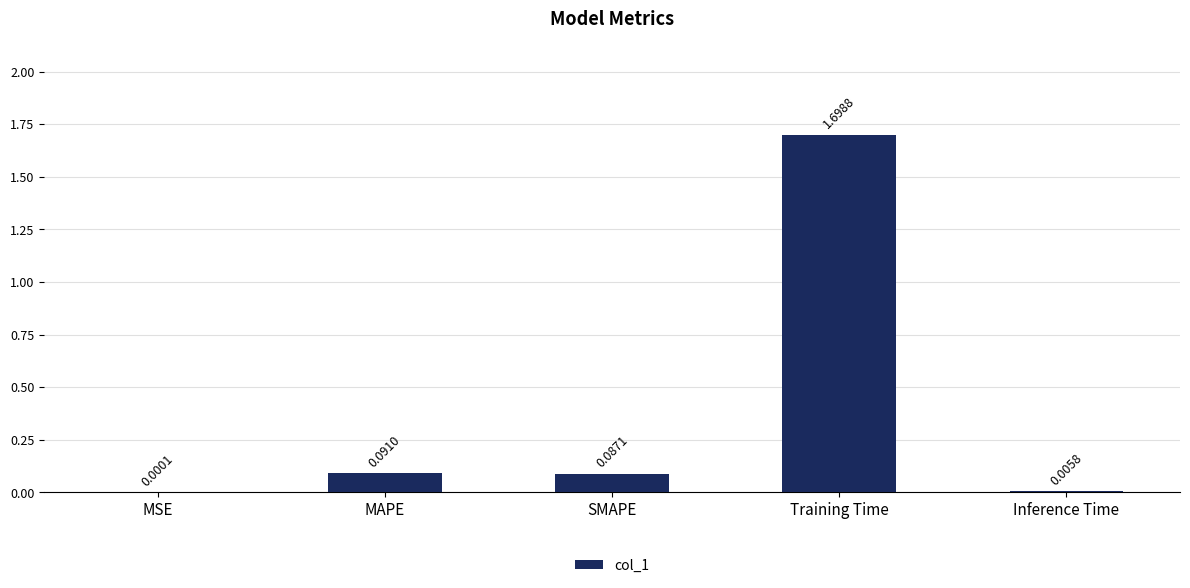

What is the sum of all values?

1.9